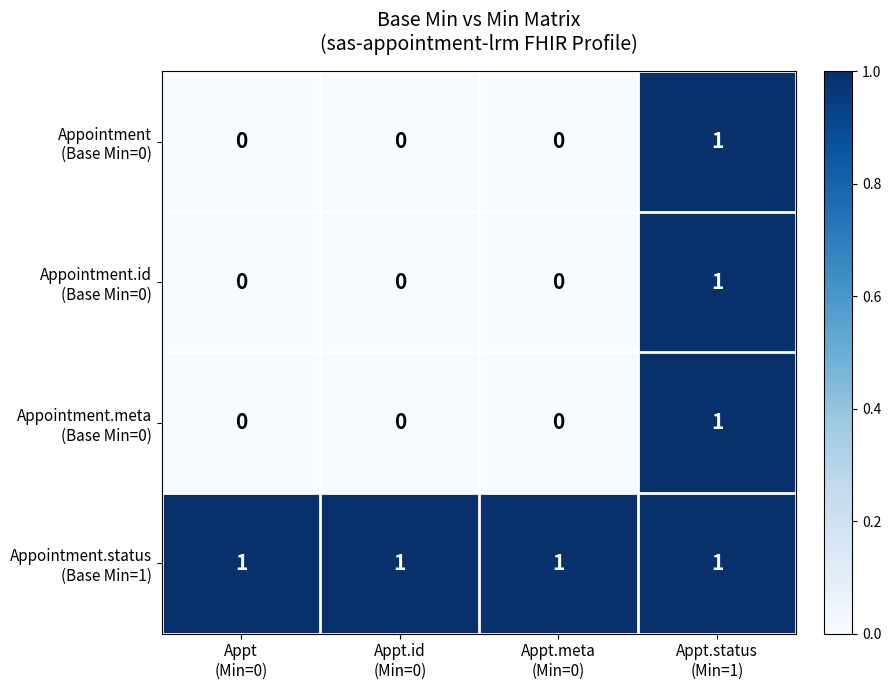

At how many categories does at least one series exceed 0?

4